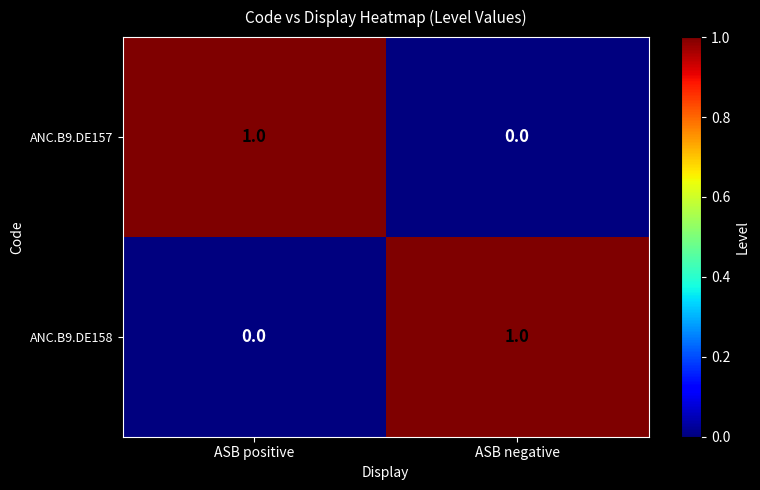

What is the total value across all series at ASB positive?

1